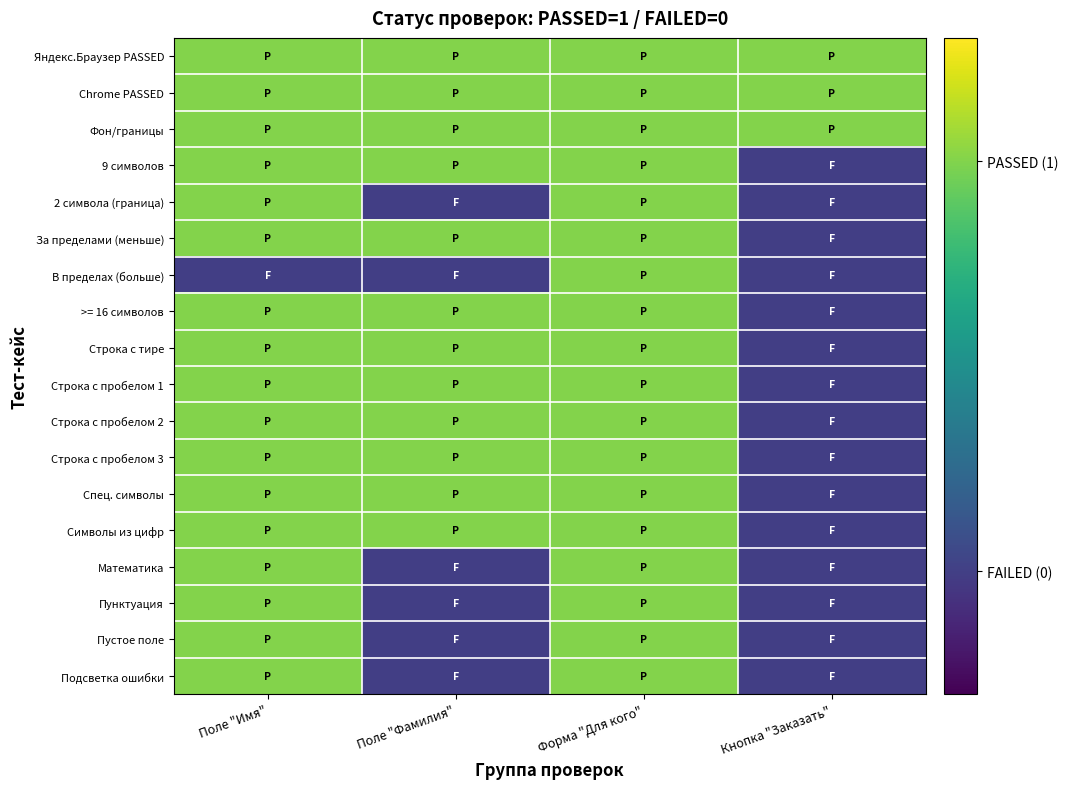

At Форма "Для кого", list the series in order from smallest to largest.

Яндекс.Браузер PASSED, Chrome PASSED, Фон/границы, 9 символов, 2 символа (граница), За пределами (меньше), В пределах (больше), >= 16 символов, Строка с тире, Строка с пробелом 1, Строка с пробелом 2, Строка с пробелом 3, Спец. символы, Символы из цифр, Математика, Пунктуация, Пустое поле, Подсветка ошибки